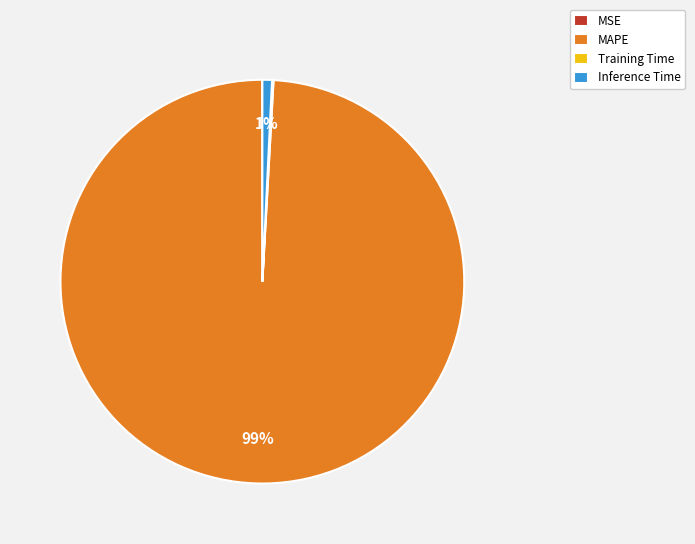

Combined, do MAPE and Inference Time account for over 50%?

Yes